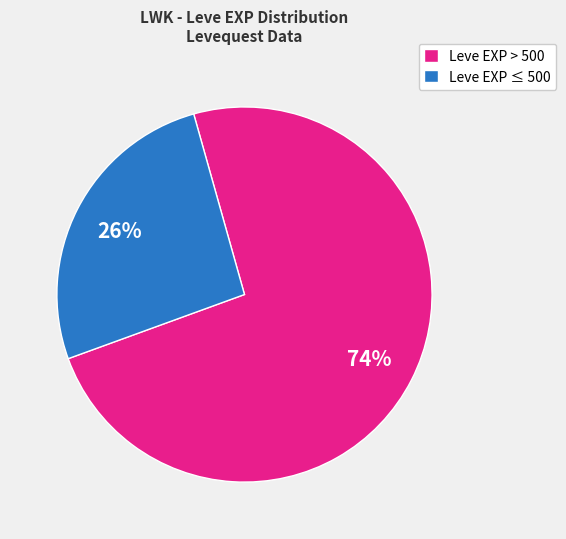

What is the majority slice?

Leve EXP > 500